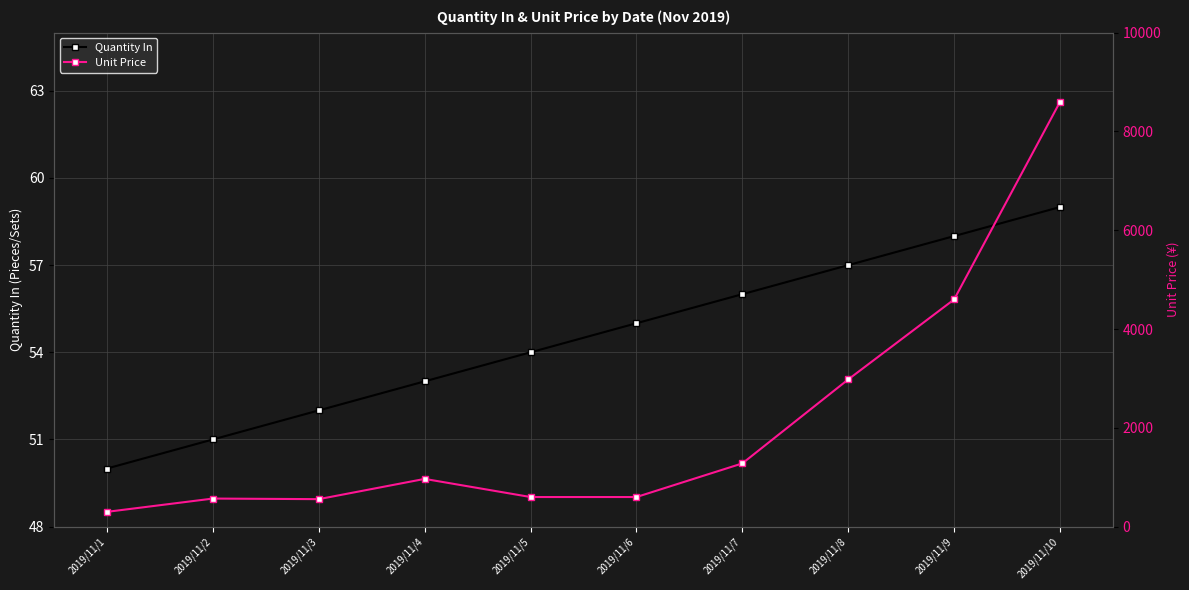

Rank the categories by Quantity In value from highest to lowest.

2019/11/10, 2019/11/9, 2019/11/8, 2019/11/7, 2019/11/6, 2019/11/5, 2019/11/4, 2019/11/3, 2019/11/2, 2019/11/1